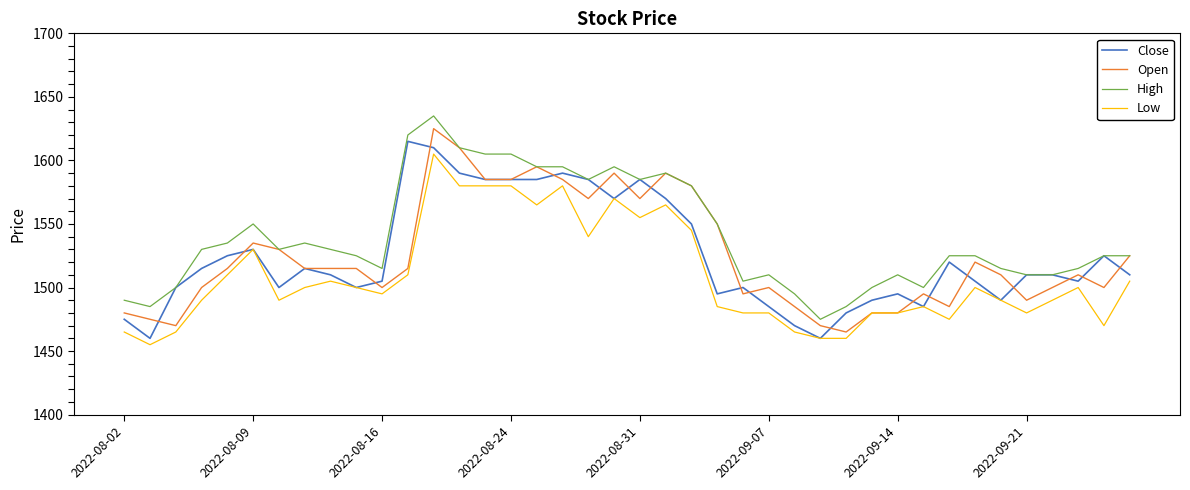

True or false: Low and High cross at least once.

False